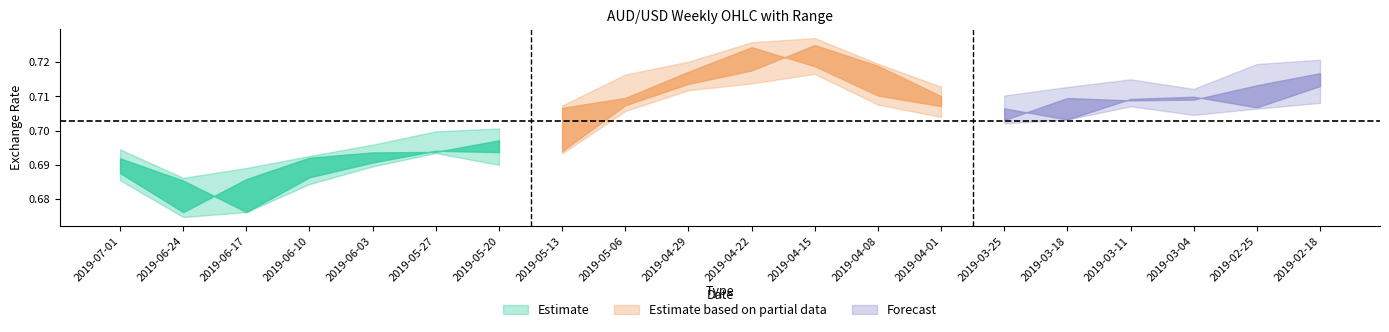

Is this an area chart (filled region under the line)?

No